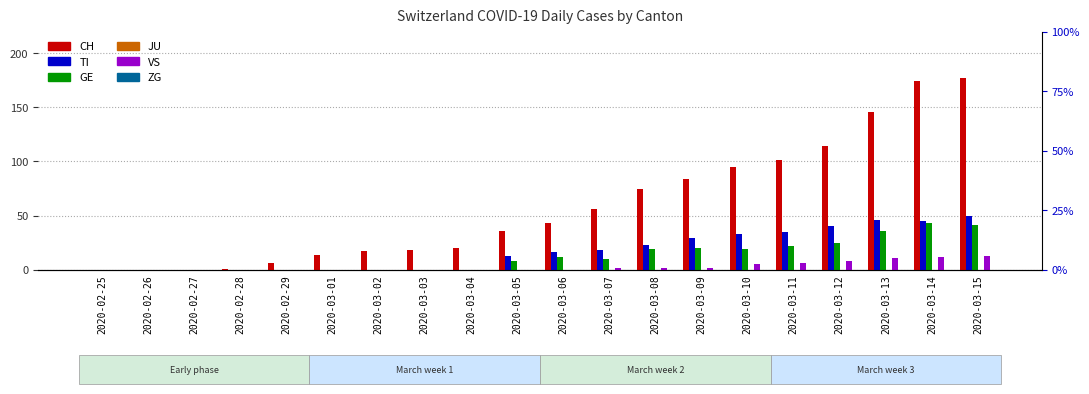

Which series has the largest total across all categories?

CH